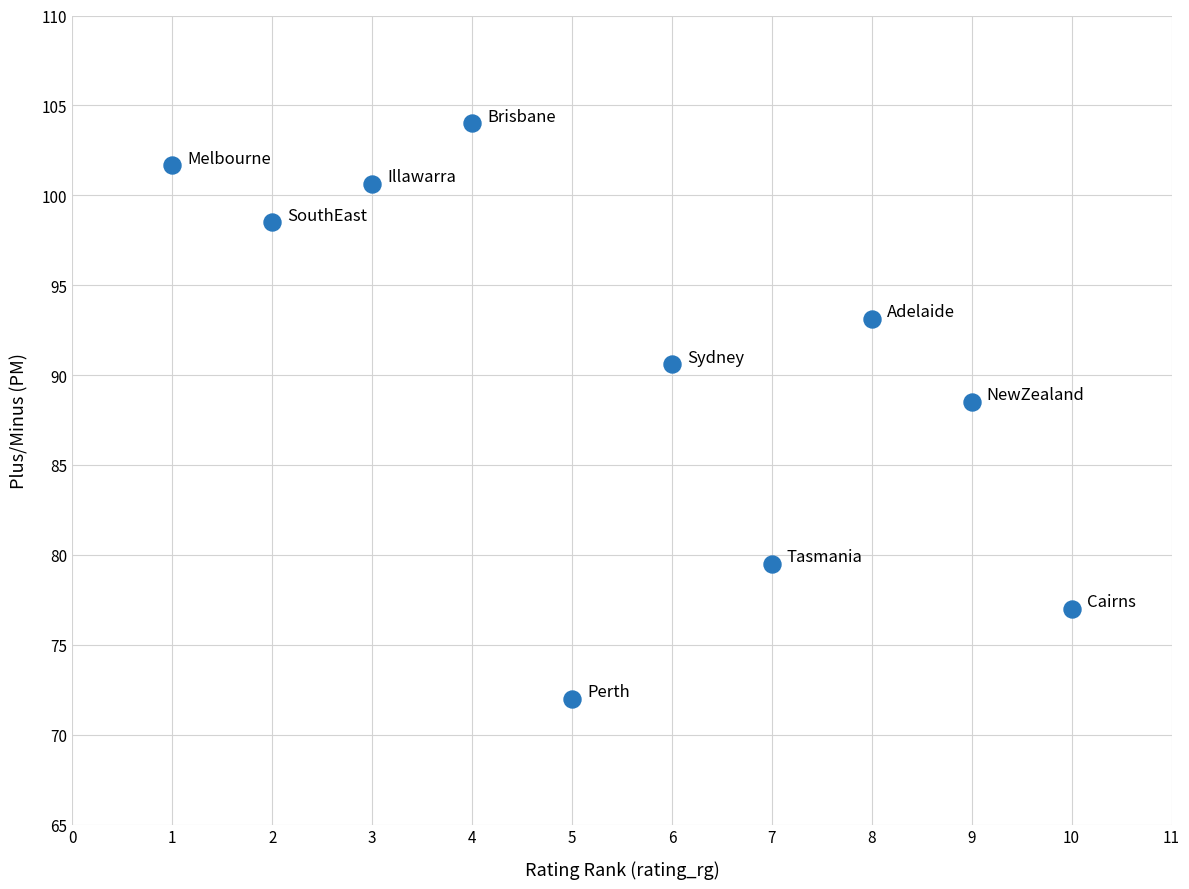

What Y value in the scatter plot is closest to 88?

88.5